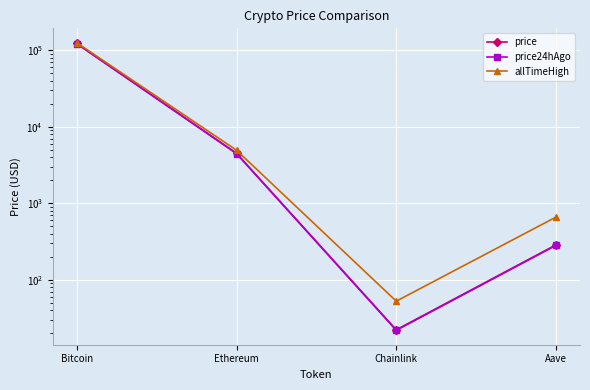

How many values in the allTimeHigh series exceed 4946?

2